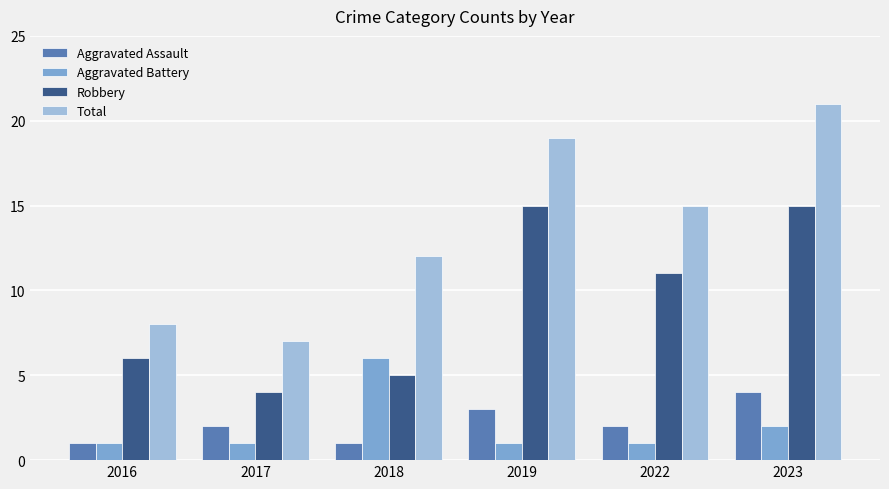

Reading left to right, transcribe all the data shown in this chart.

Aggravated Assault: 1	2	1	3	2	4
Aggravated Battery: 1	1	6	1	1	2
Robbery: 6	4	5	15	11	15
Total: 8	7	12	19	15	21